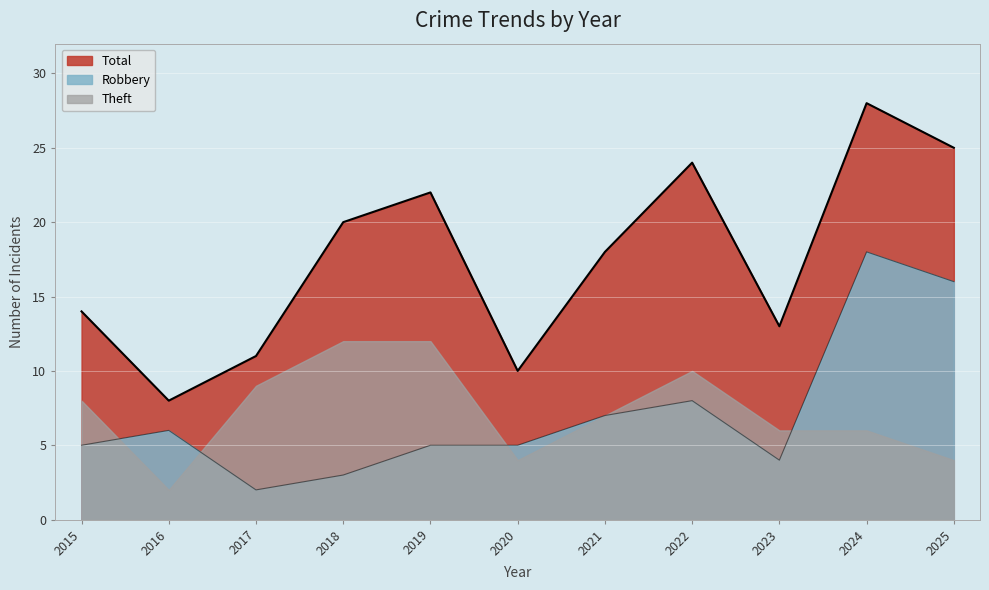

Rank the categories by Robbery value from lowest to highest.

2017, 2018, 2023, 2015, 2019, 2020, 2016, 2021, 2022, 2025, 2024